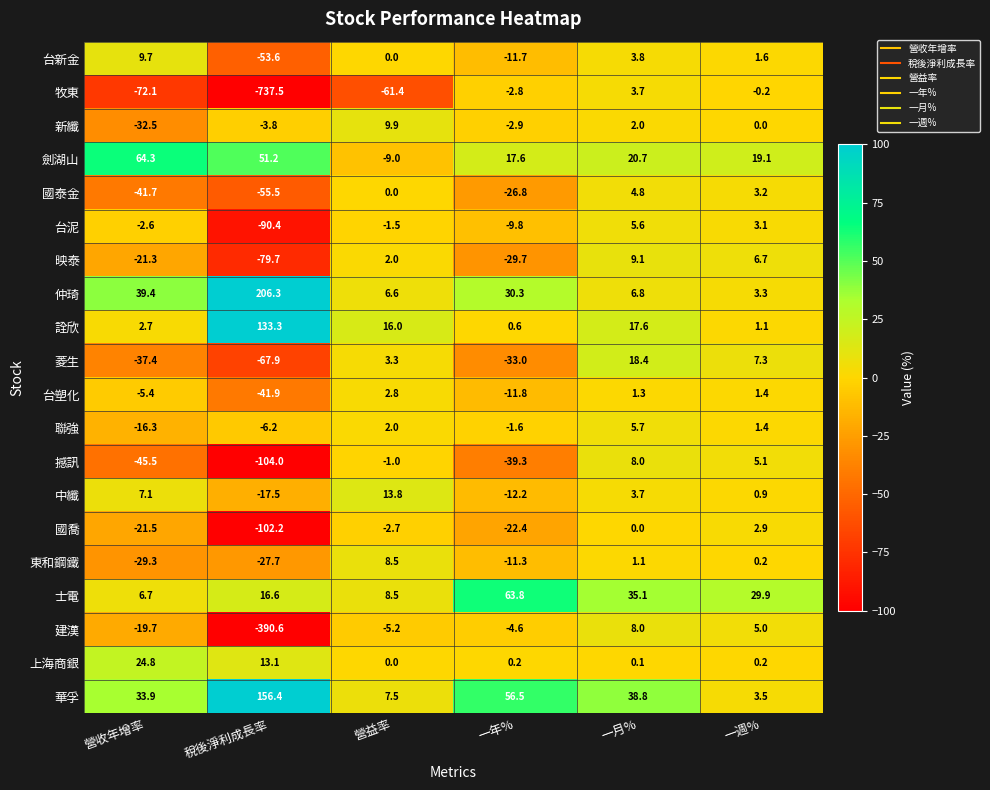

At which label does 菱生 reach its minimum?

稅後淨利成長率